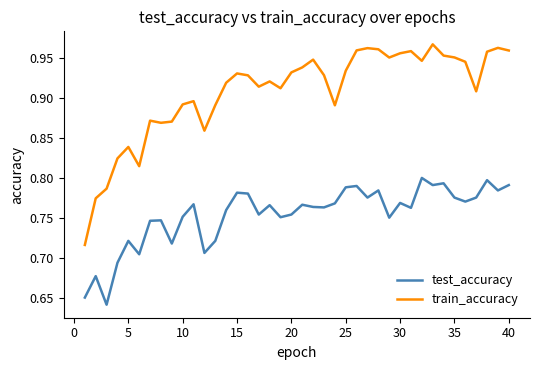

List the series in order of their overall mean, highest first.

train_accuracy, test_accuracy